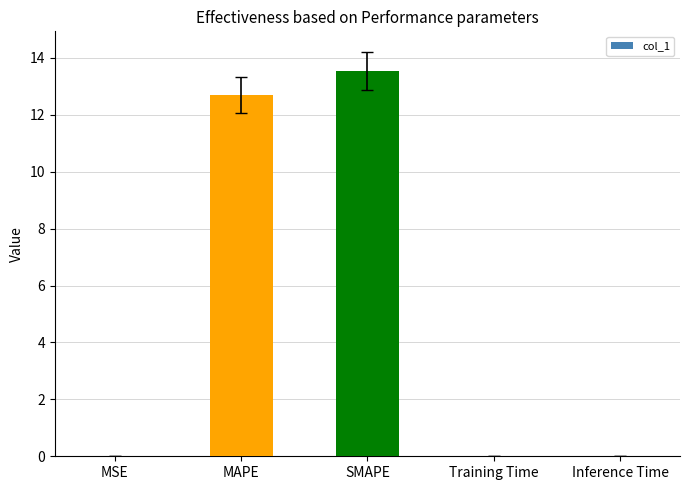

What is the greatest value displayed?

13.5